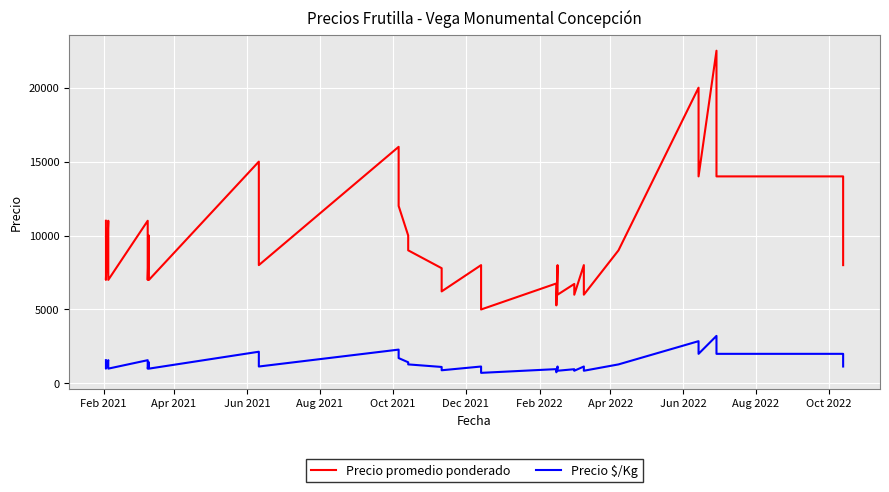

Reading left to right, extract all data points from this chart.

Precio promedio ponderado: 11000	9000	7000	11000	9000	7000	11000	9000	7000	10000	8000	7000	15000	8000	16000	12000	10000	9000	7792	6222	8000	7000	5000	6760	5278	8000	7000	6000	6727	6000	8000	7000	6000	9000	20000	14000	22500	14000	14000	8000
Precio $/Kg: 1571	1286	1000	1571	1286	1000	1571	1286	1000	1429	1143	1000	2143	1143	2286	1714	1429	1286	1113	889	1143	1000	714	966	754	1143	1000	857	961	857	1143	1000	857	1286	2857	2000	3214	2000	2000	1143